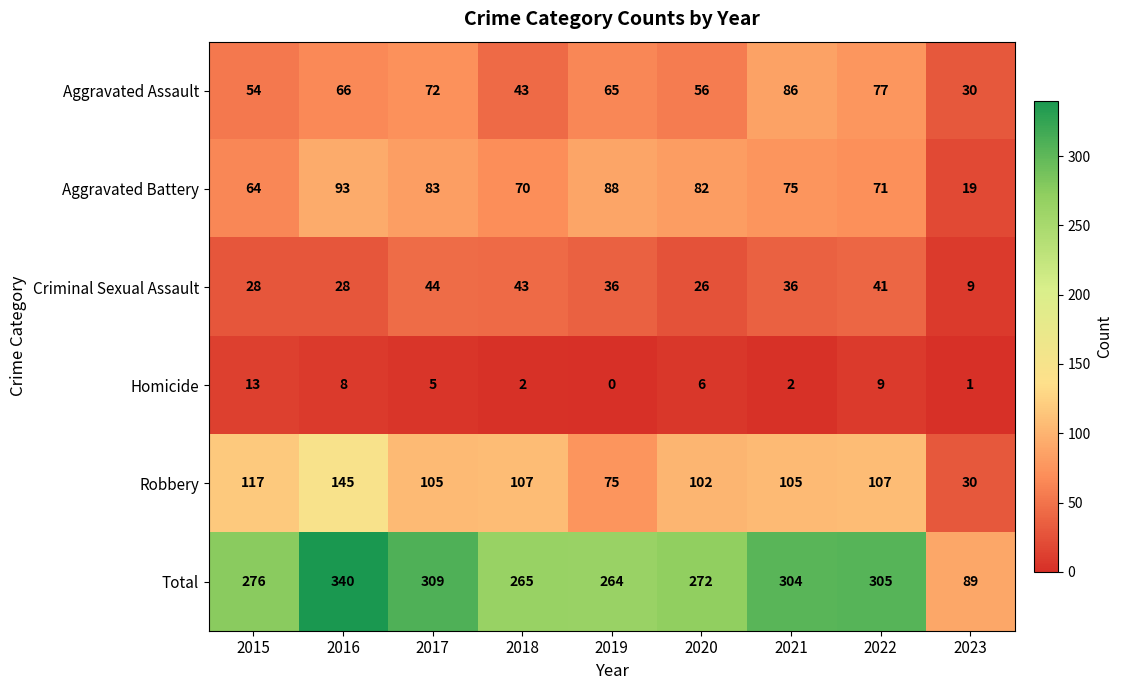

What is the spread (max minus min) of values at 2017?

304